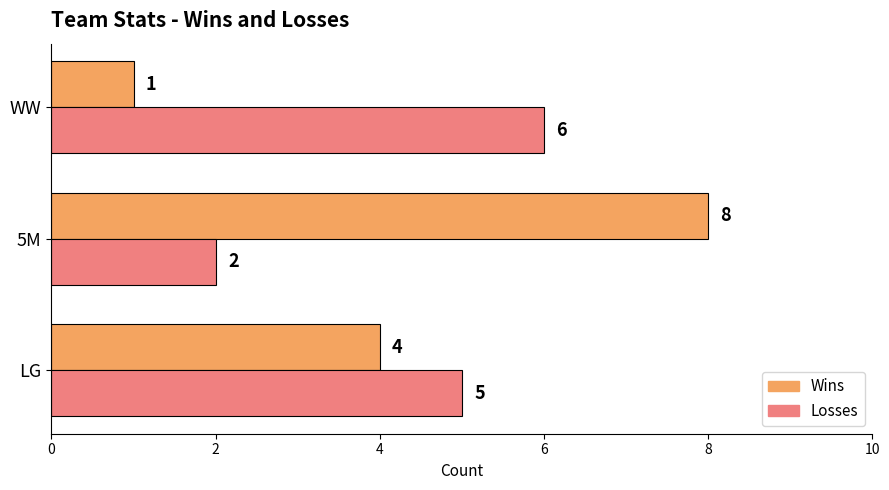

What is the highest value of the Losses series?

6